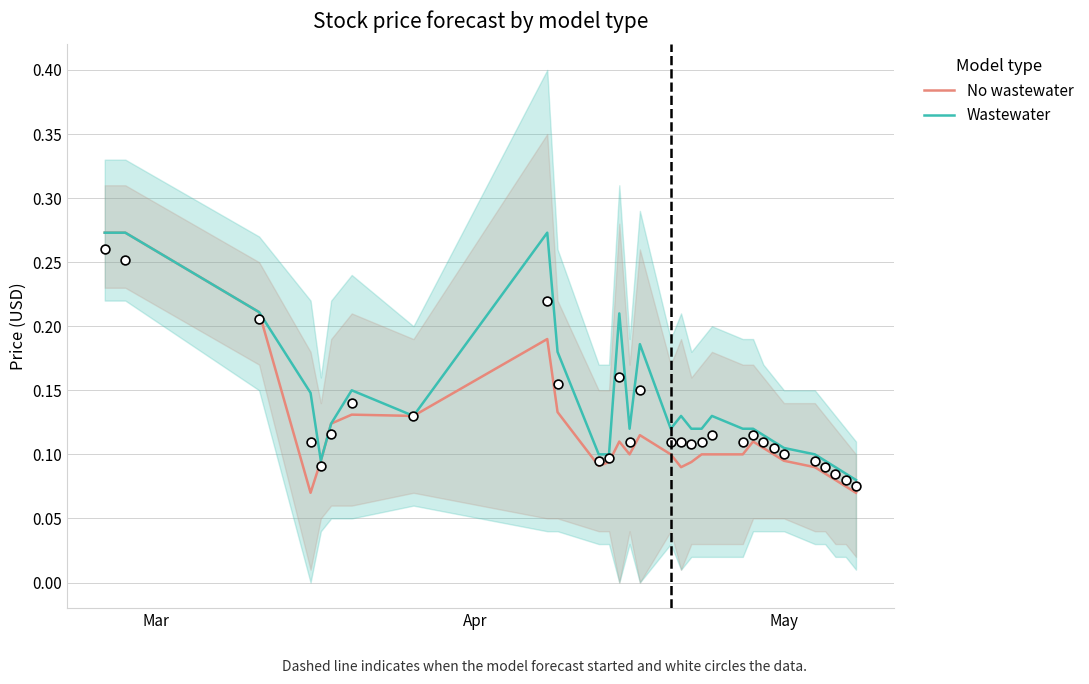

What are all the series names shown in the legend?

No wastewater, Wastewater